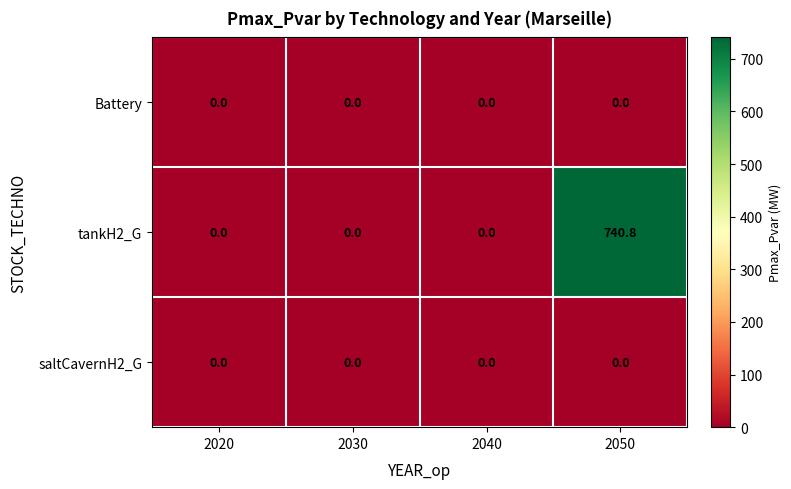

What is the sum of all tankH2_G values?

740.8